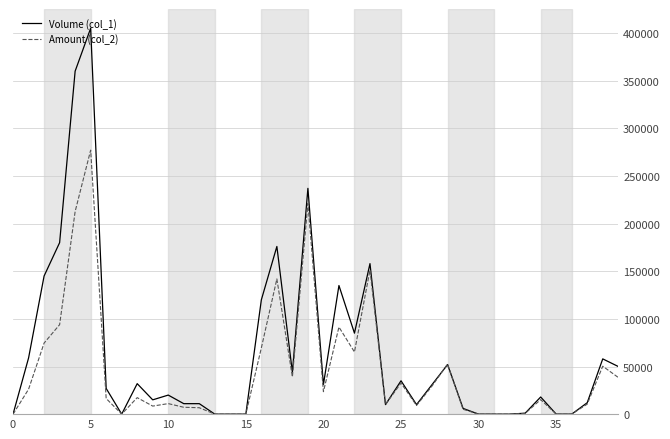

List the series in order of their overall mean, highest first.

Volume (col_1), Amount (col_2)